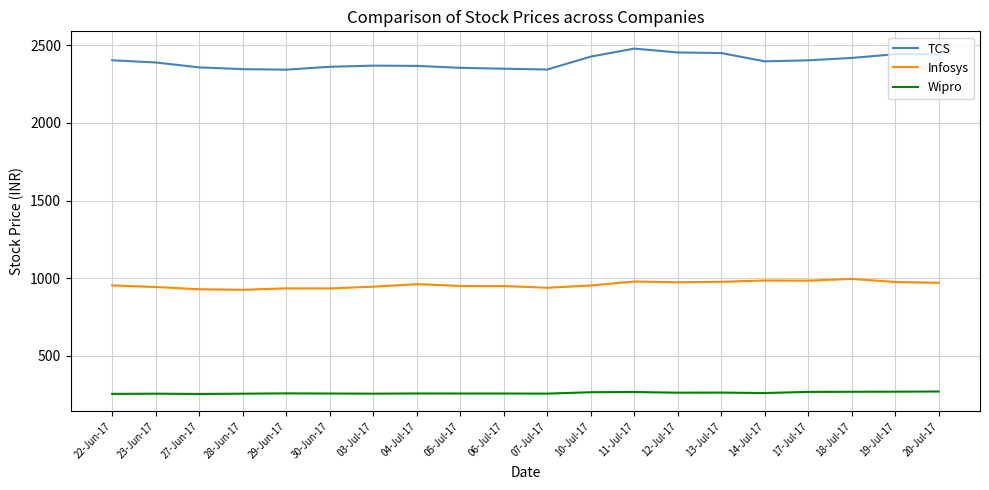

Rank the series by their maximum value, from lowest to highest.

Wipro, Infosys, TCS